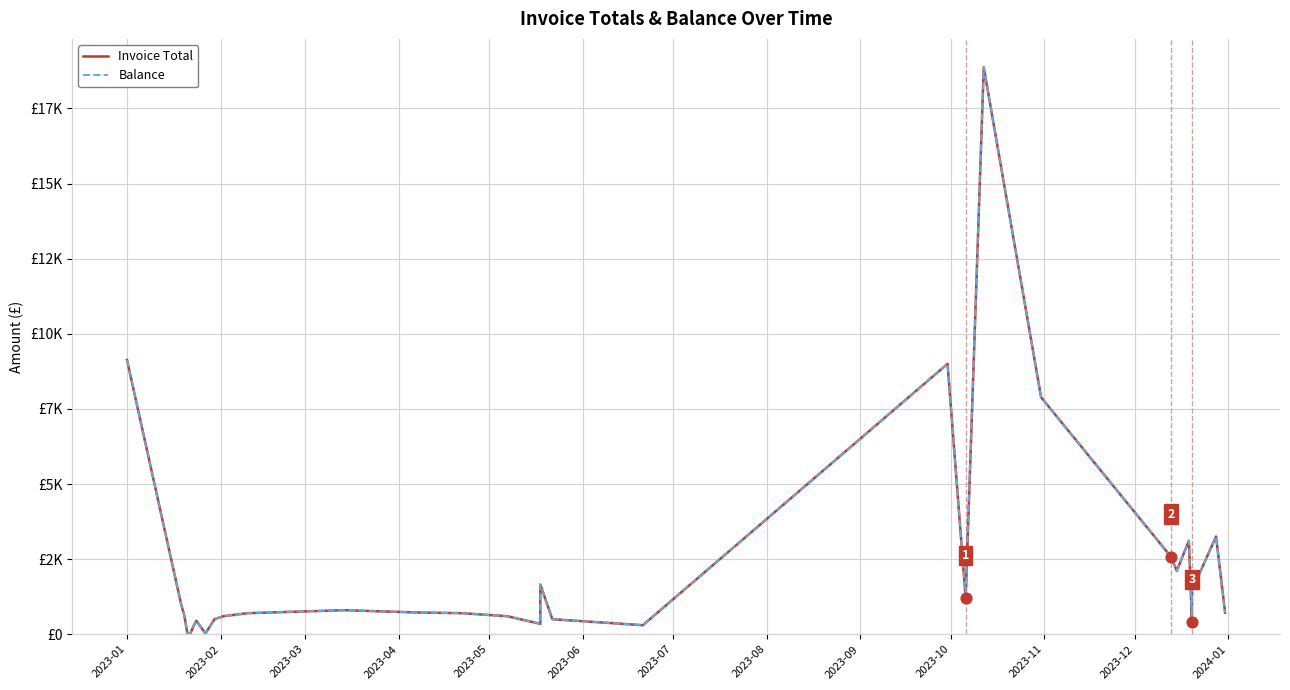

Which series has the largest Y range (max minus min)?

Invoice Total